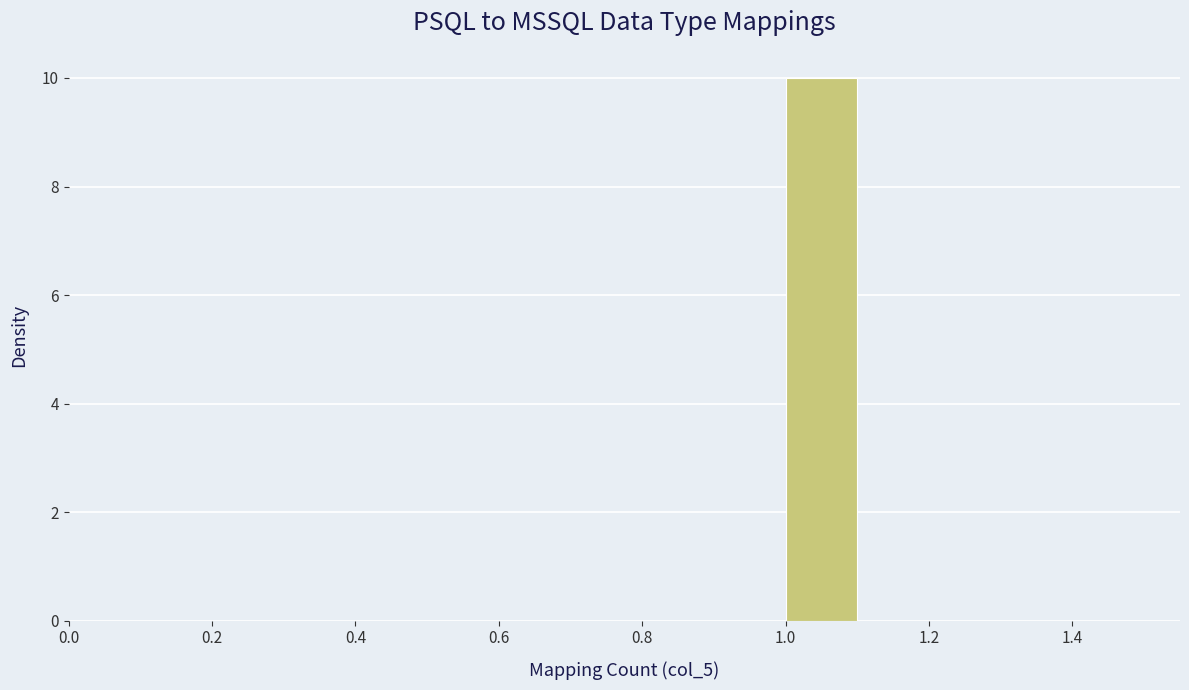

What is the height of the bar covering 1.0 to 1.1 on the x-axis? The values are not printed on the chart, so give them approximately, as read against the axis.

10